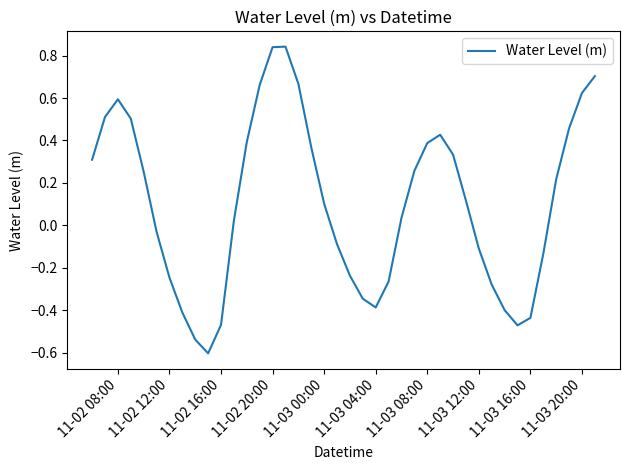

What is the minimum value shown in the chart?

-0.6